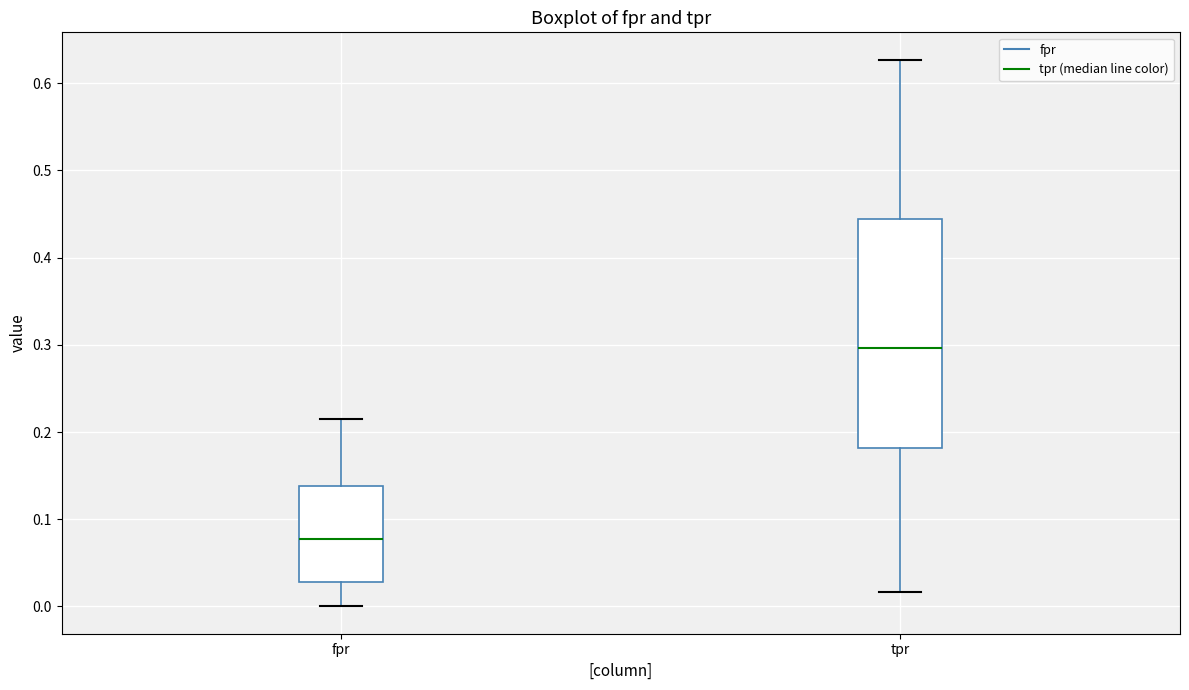

Which box is the tallest, from its lower edge to its upper edge?

tpr